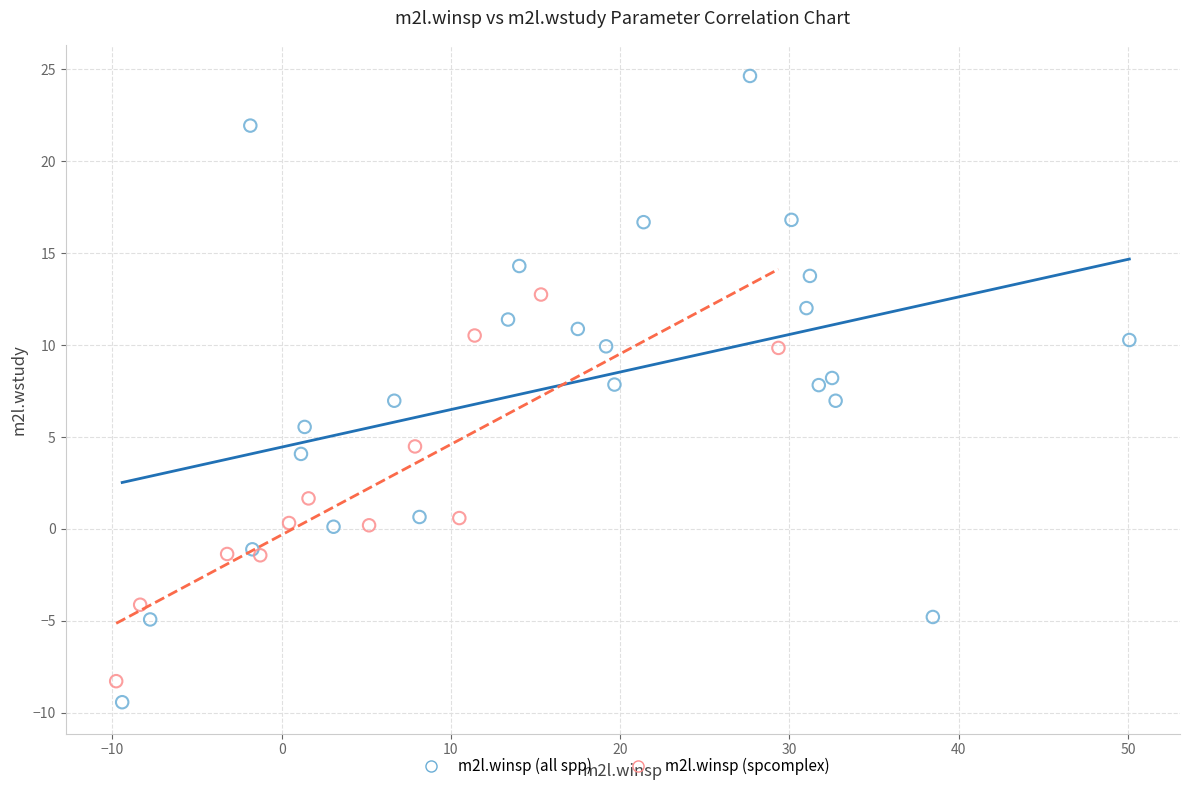

Which series contains the highest Y value?

m2l.winsp (all spp)